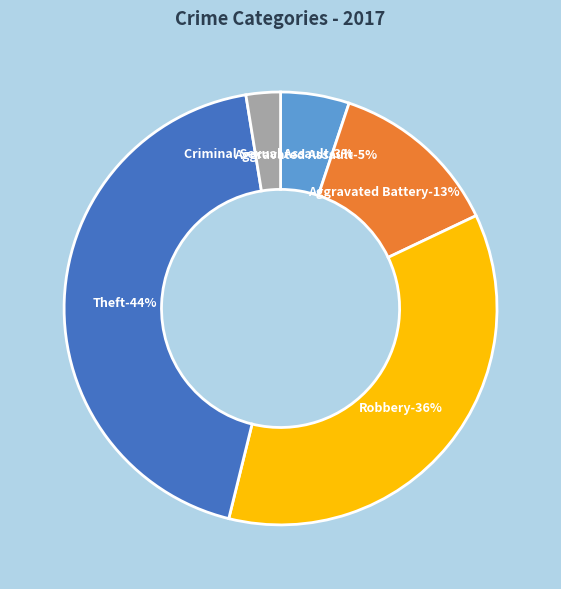

Approximately how many times larger is the value at Criminal Sexual Assault compared to Robbery?

0.1